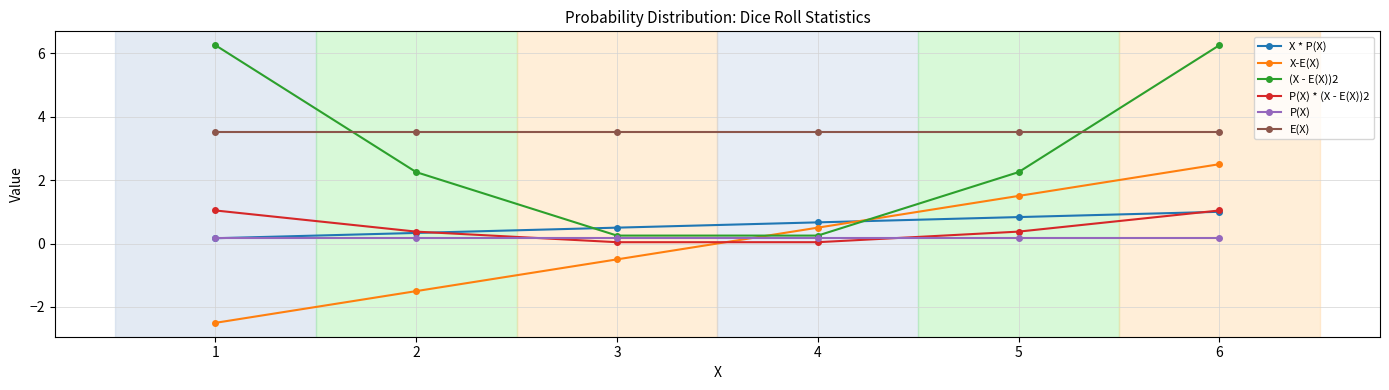

True or false: X-E(X) has a value of -1.7 at 1.

False